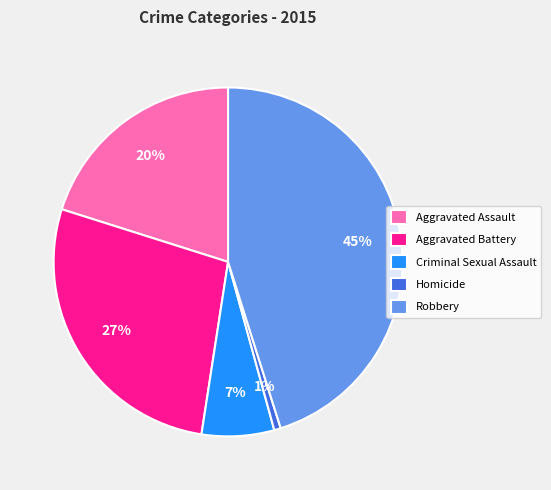

What is the smallest slice in the pie chart?

Homicide